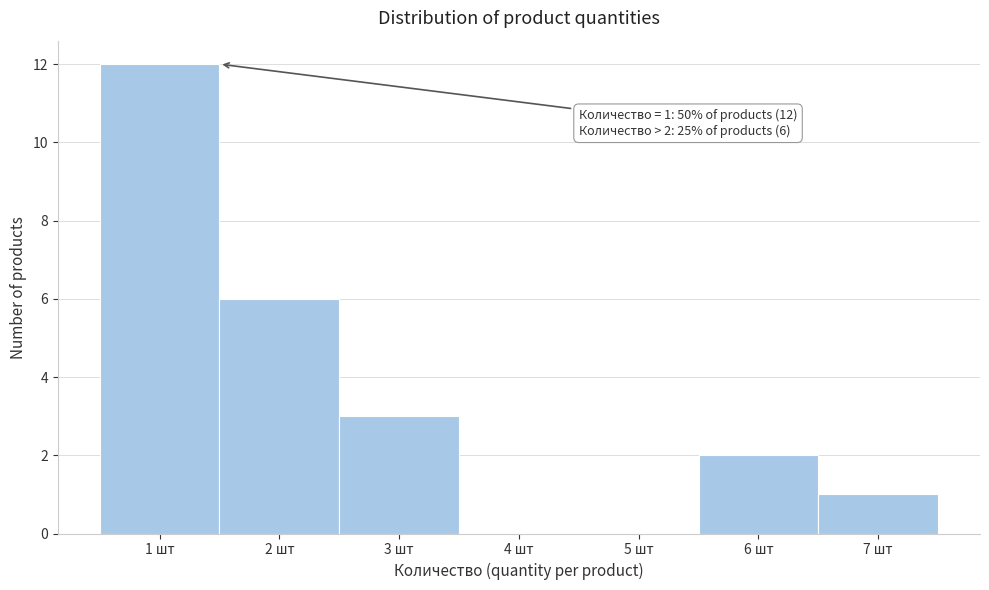

Which range on the x-axis has the tallest bar?

0.5 to 1.5